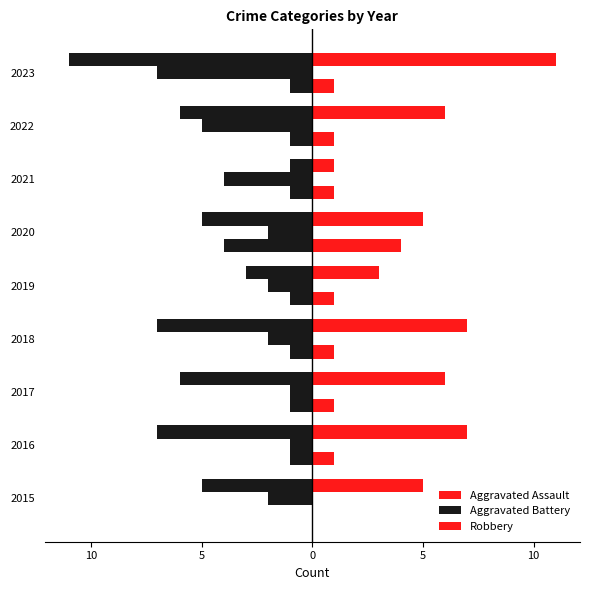

Are the bars grouped side by side (vs. stacked)?

Yes